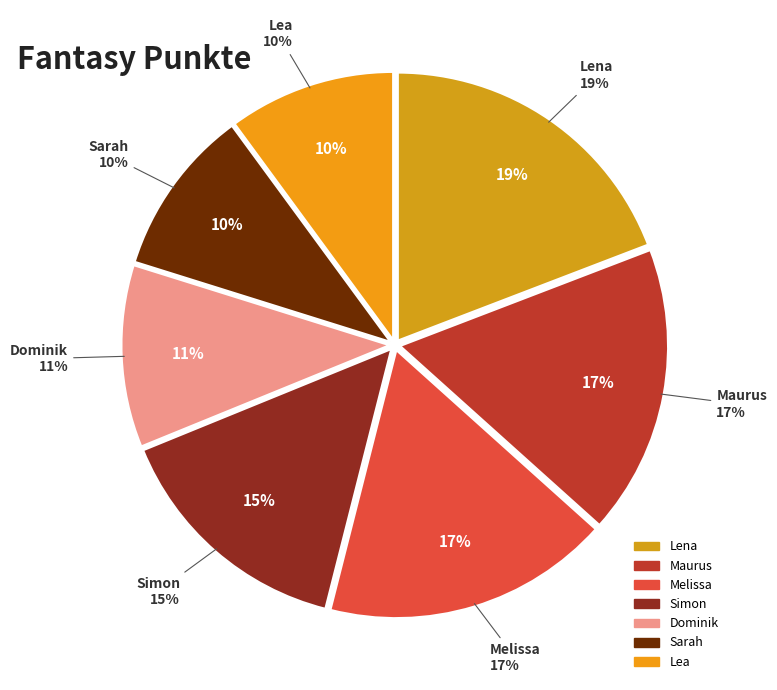

Approximately how many times larger is the value at Dominik compared to Sarah?

1.1